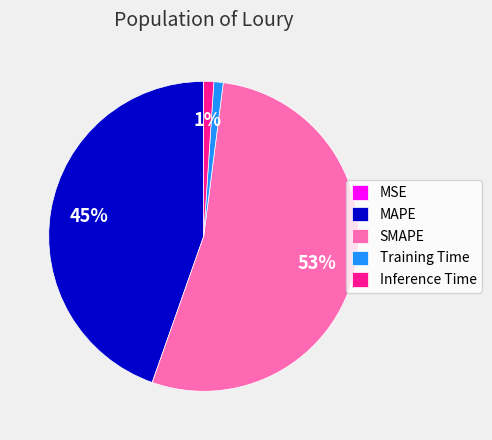

Is there any slice that represents more than half of the pie?

Yes